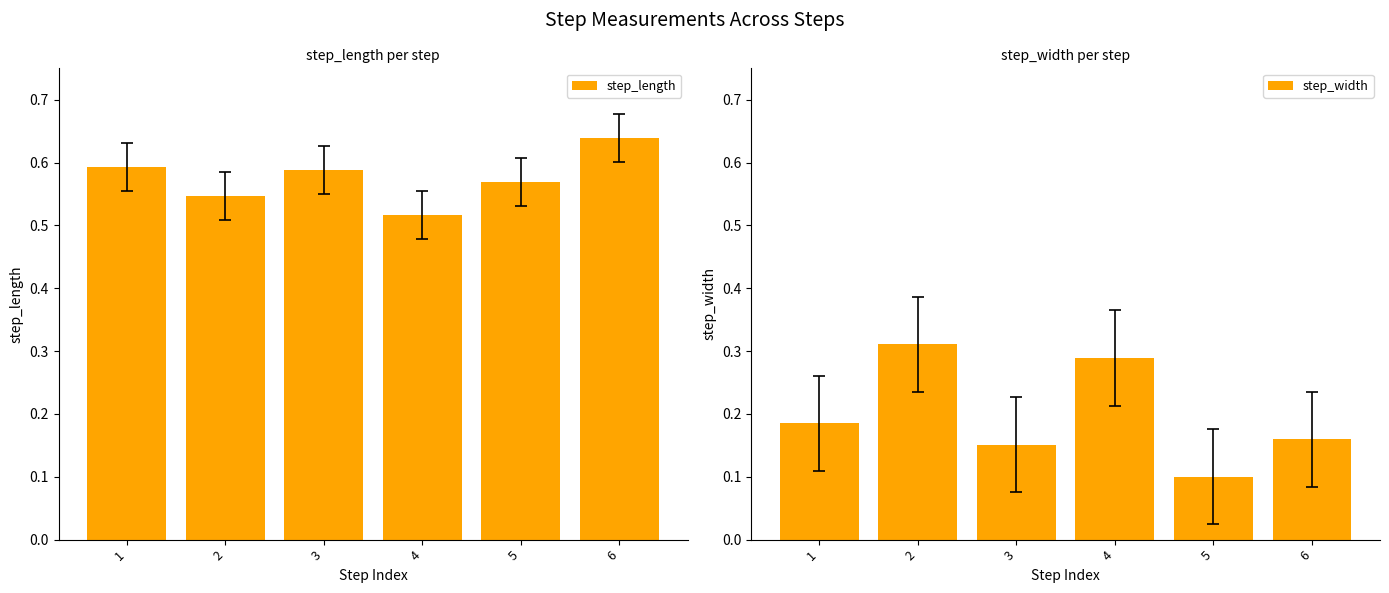

Rank the categories by step_length value from highest to lowest.

6, 1, 3, 5, 2, 4